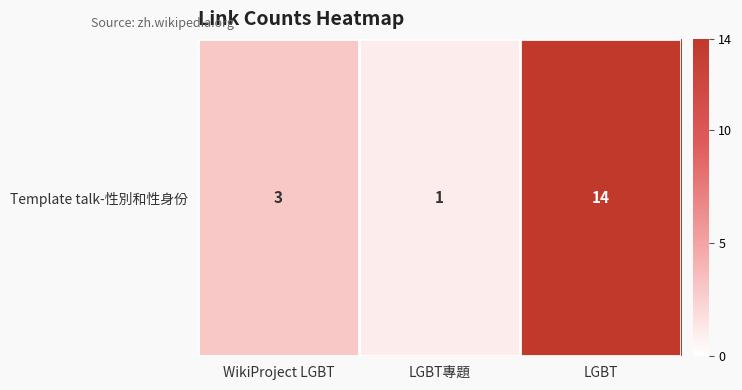

What is the average value?

6